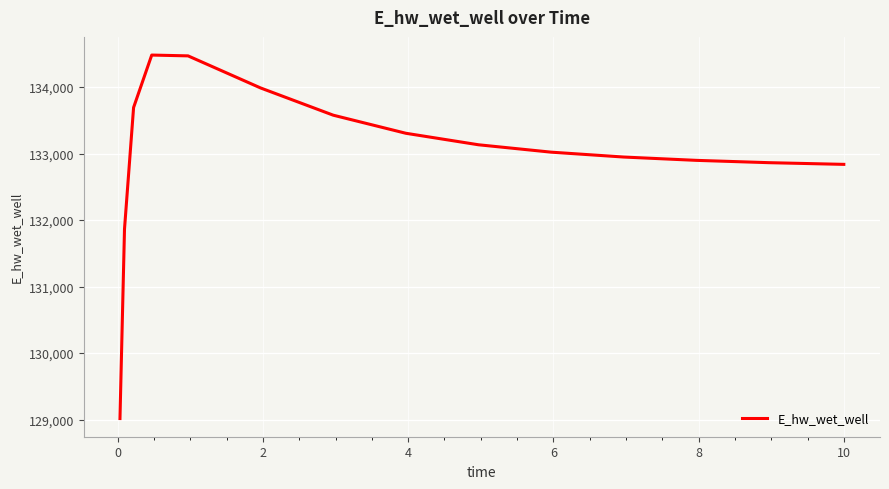

What is the greatest value displayed?

134480.8